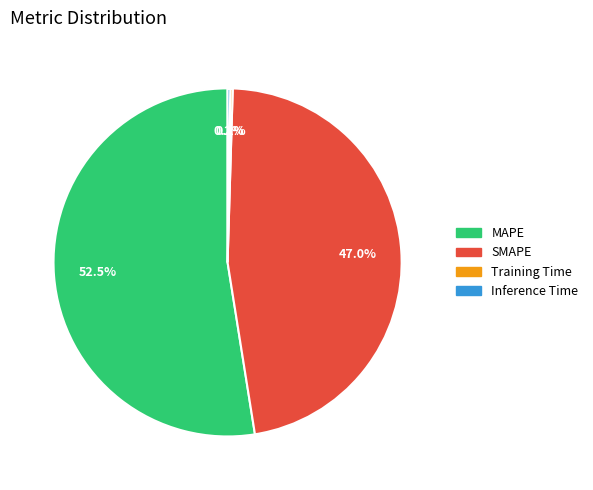

What is the largest slice in the pie chart?

MAPE